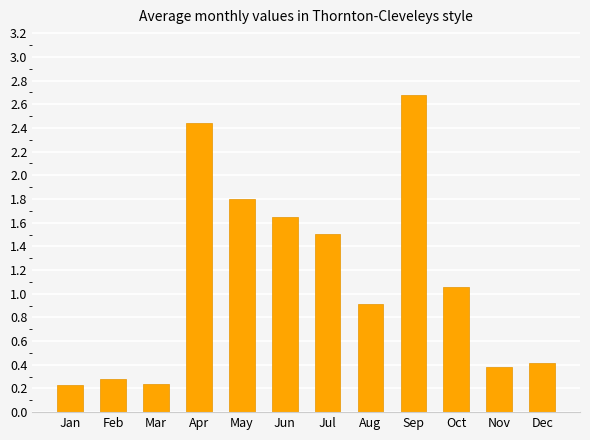

At which category does the chart reach its peak across all series?

Sep